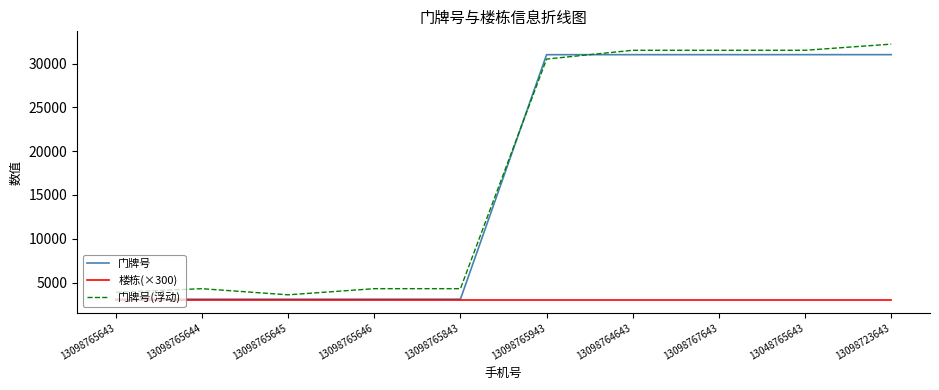

Which series has the largest total across all categories?

门牌号(浮动)